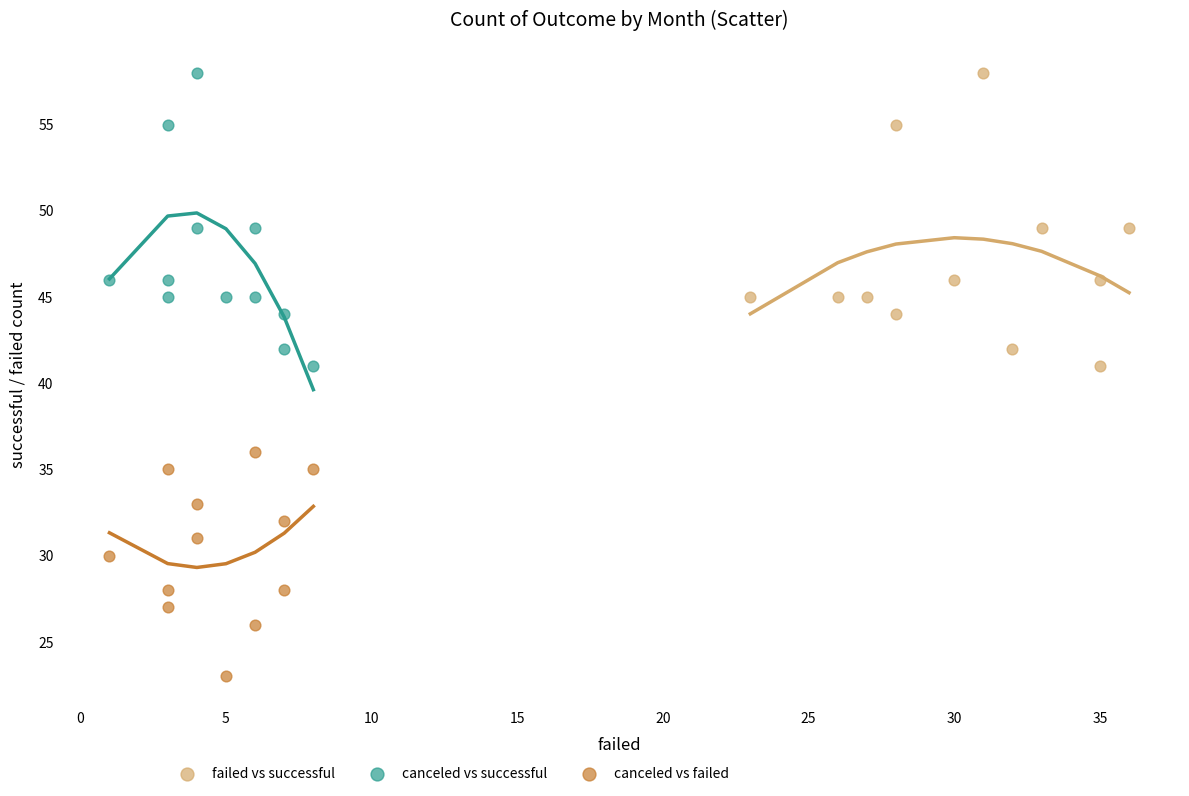

Which series reaches the minimum Y coordinate?

canceled vs failed